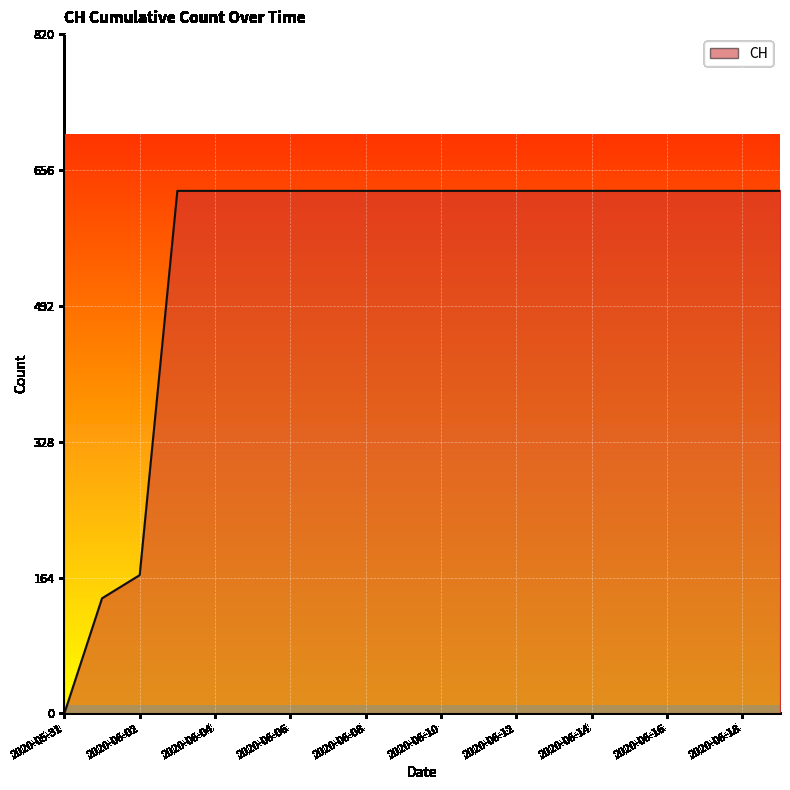

Where is the data nearest to the value 315?

2020-06-02